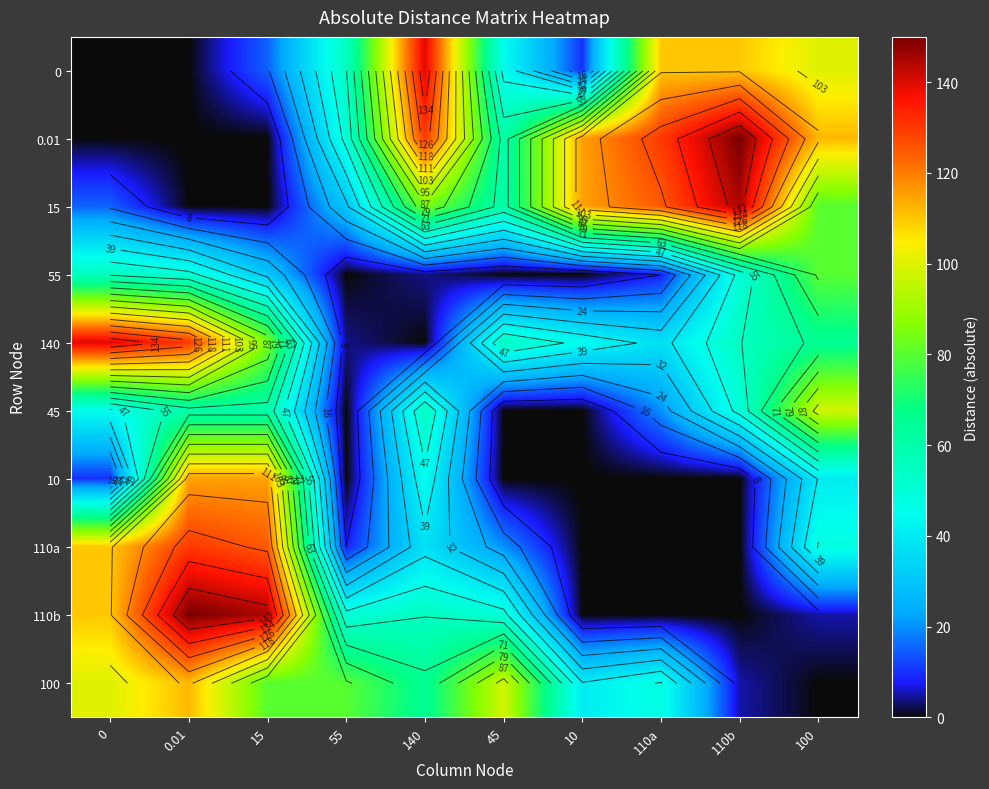

What is the average value of the 100 series?

62.8